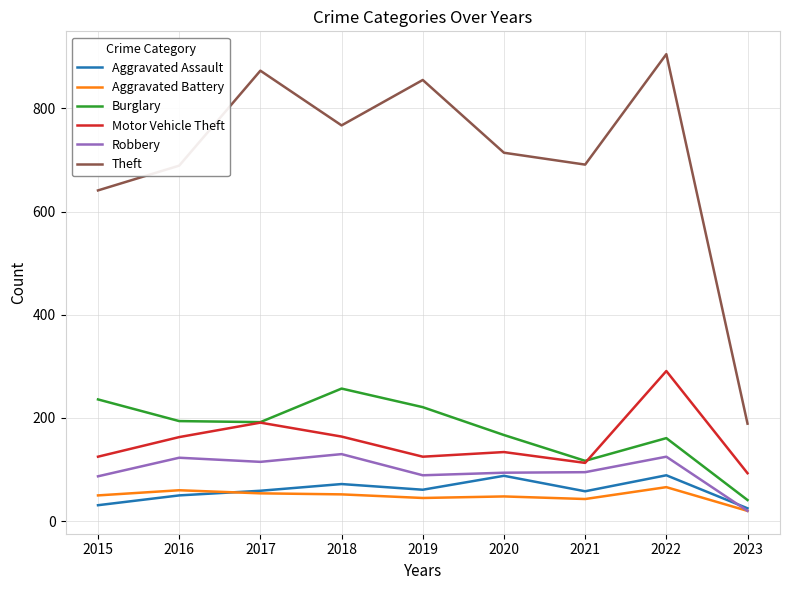

At how many categories does at least one series exceed 90?

9